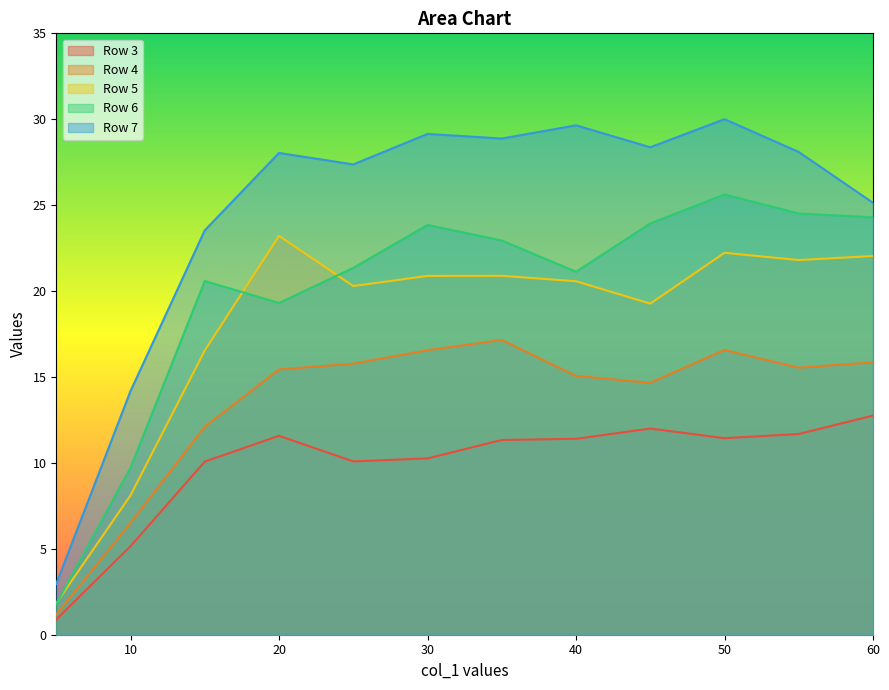

What is the highest value of the Row 5 series?

23.2